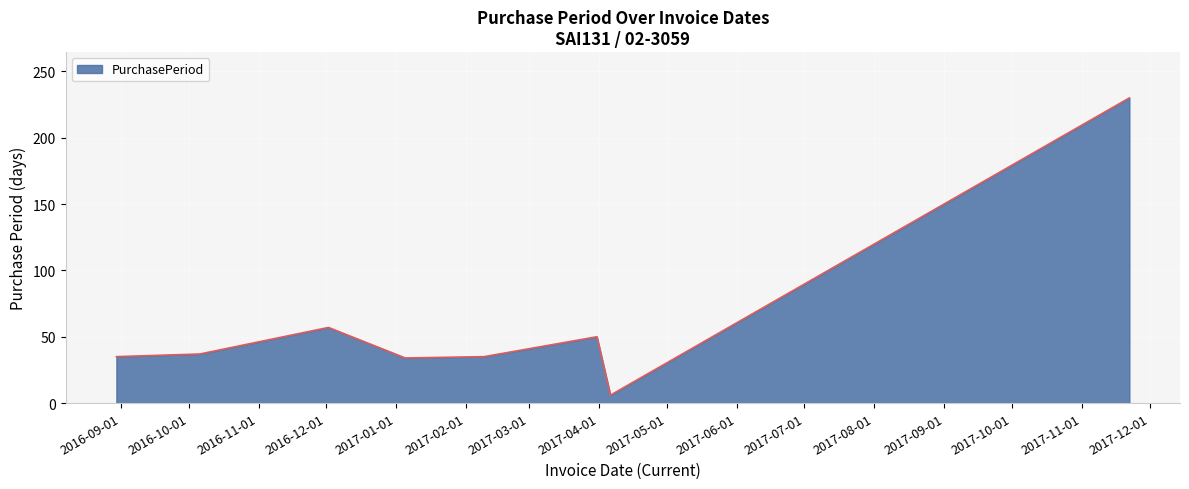

What is the difference between the second highest and minimum values?

51